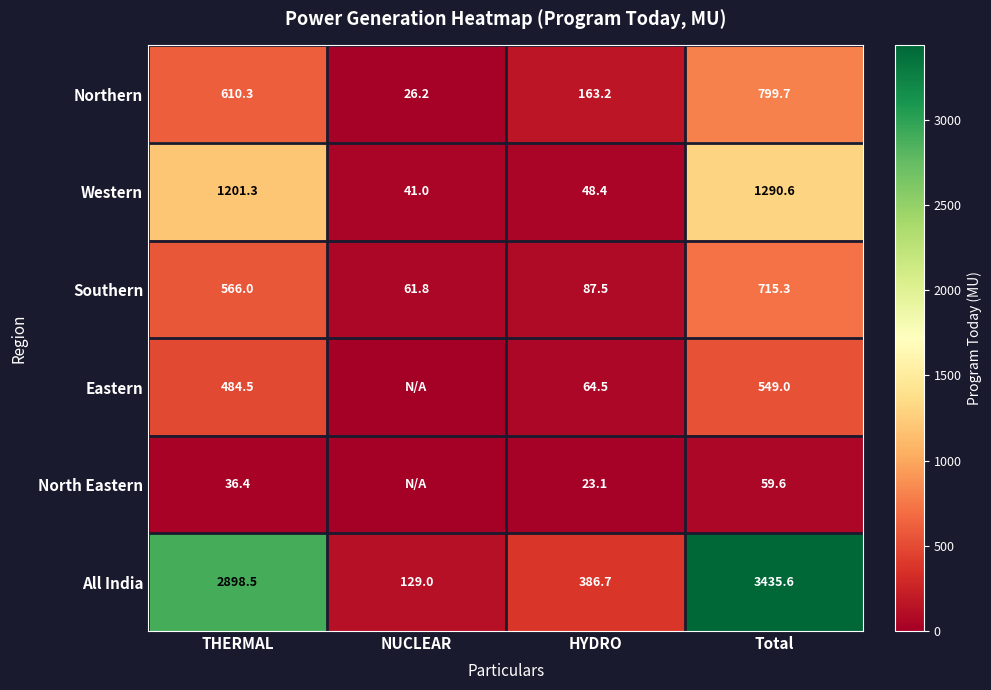

What is the total value across all series at HYDRO?

773.4